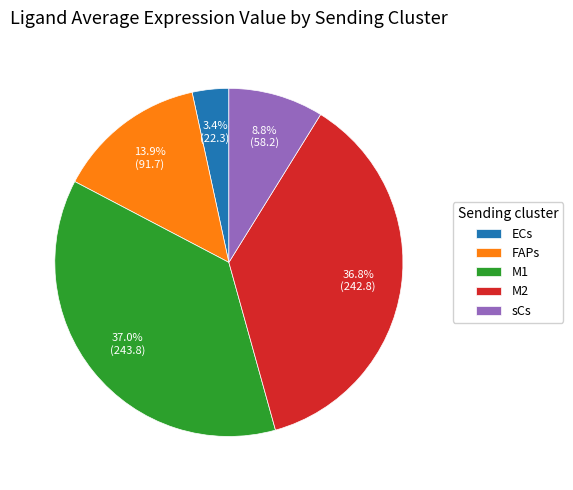

To the nearest percent, what is the difference between the sCs and M2 slice percentages?

28%